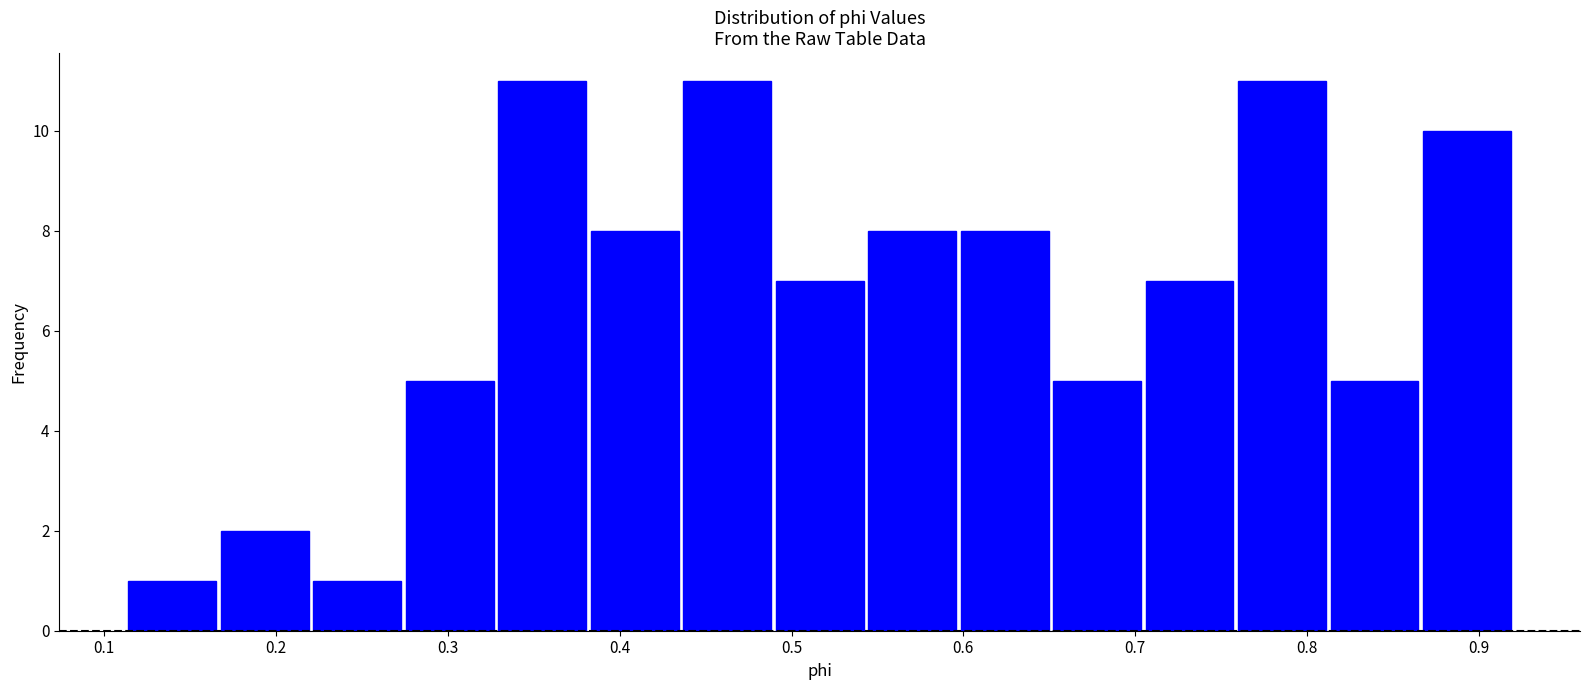

How tall is the bar that spans 0.38 to 0.44 on the x-axis? Neither the bar edges nor the heights are printed on the chart, so give them approximately, as read against the axes.

8